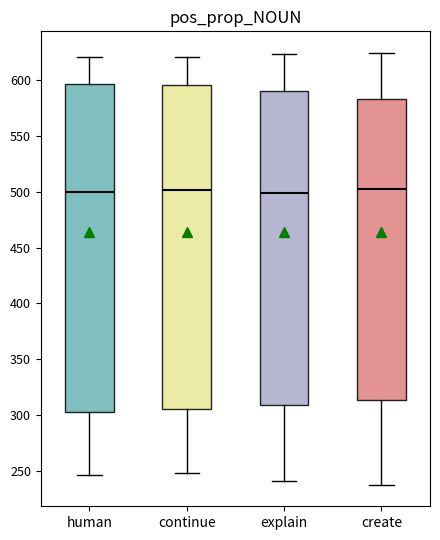

Reading left to right, transcribe this box plot: for each box, give where its median line is, the range the box spans, and where its two whiskers end, as read against the y-axis. The values are not printed on the chart, so give them approximately, as read against the axis.

human: median 500, box 305 to 595, whiskers 245 to 620
continue: median 500, box 305 to 595, whiskers 250 to 620
explain: median 500, box 310 to 590, whiskers 240 to 625
create: median 505, box 315 to 585, whiskers 235 to 625